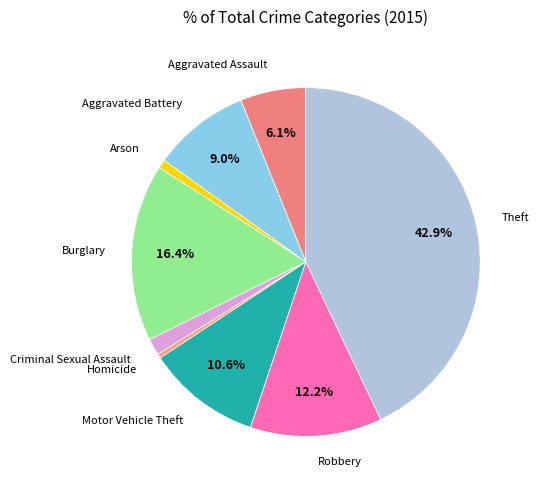

Is it true that Theft is 43% of the pie?

True